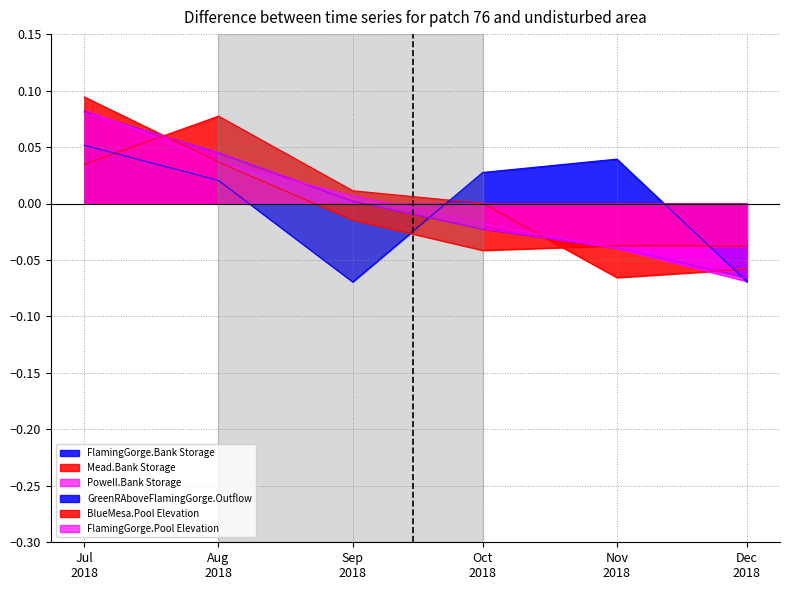

What is the total value across all series at Nov 2018?

-0.2